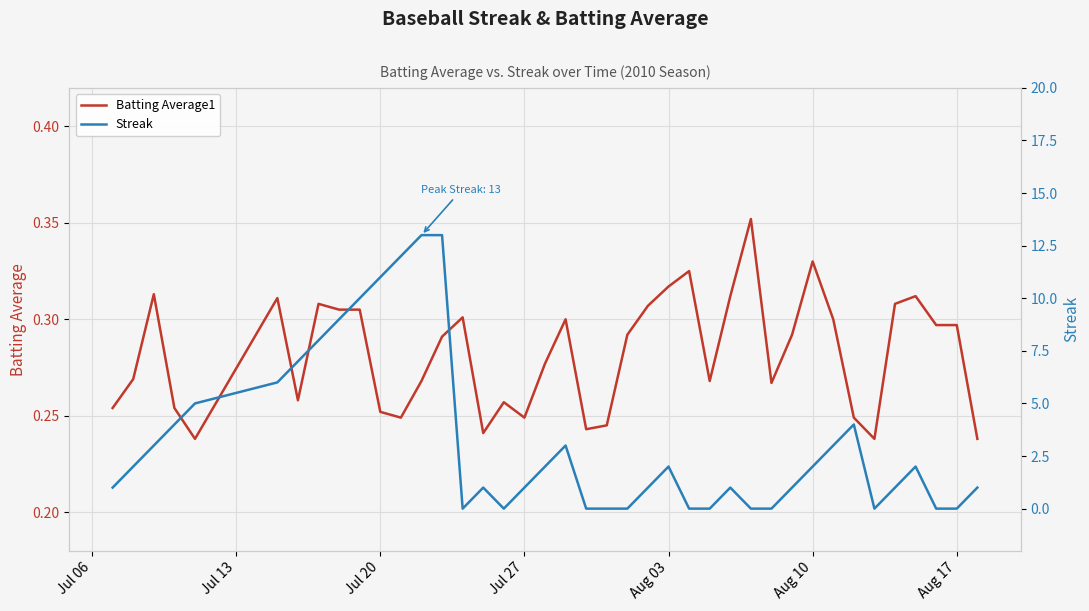

After their last crossing, which series has the higher values: Batting Average1 or Streak?

Streak